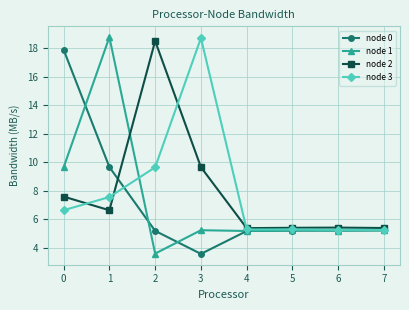

How many values in the node 0 series are below 5?

1